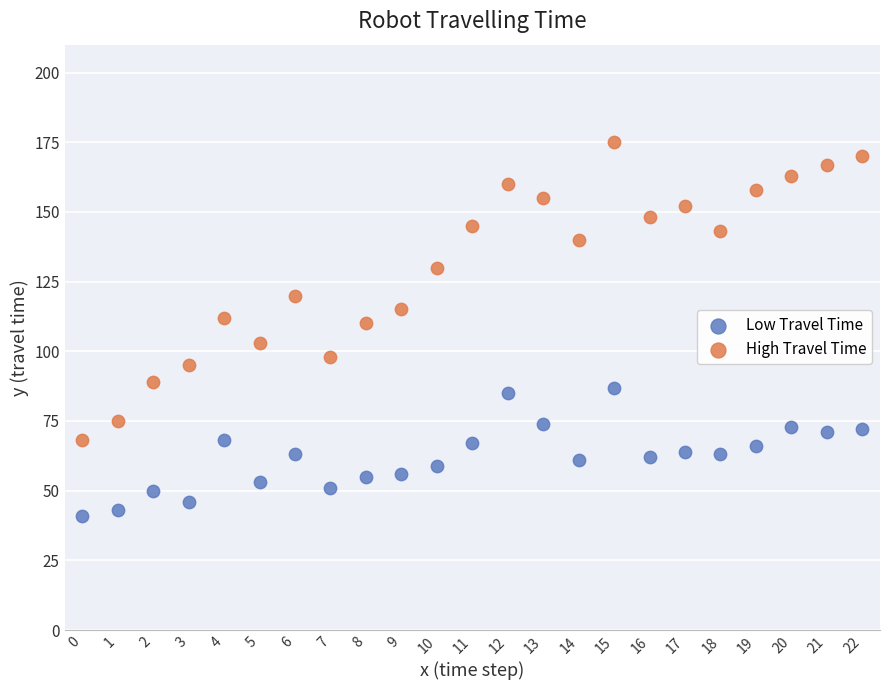

What are all the series names shown in the legend?

Low Travel Time, High Travel Time